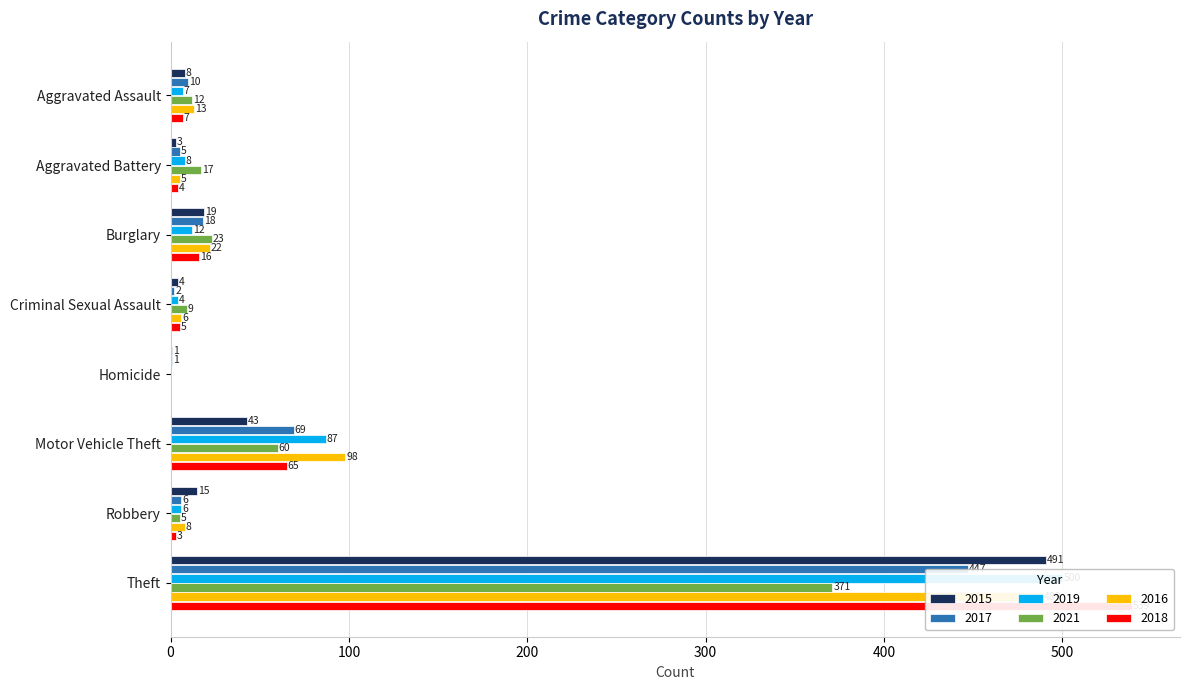

What is the label of the 4th bar from the left?

Criminal Sexual Assault